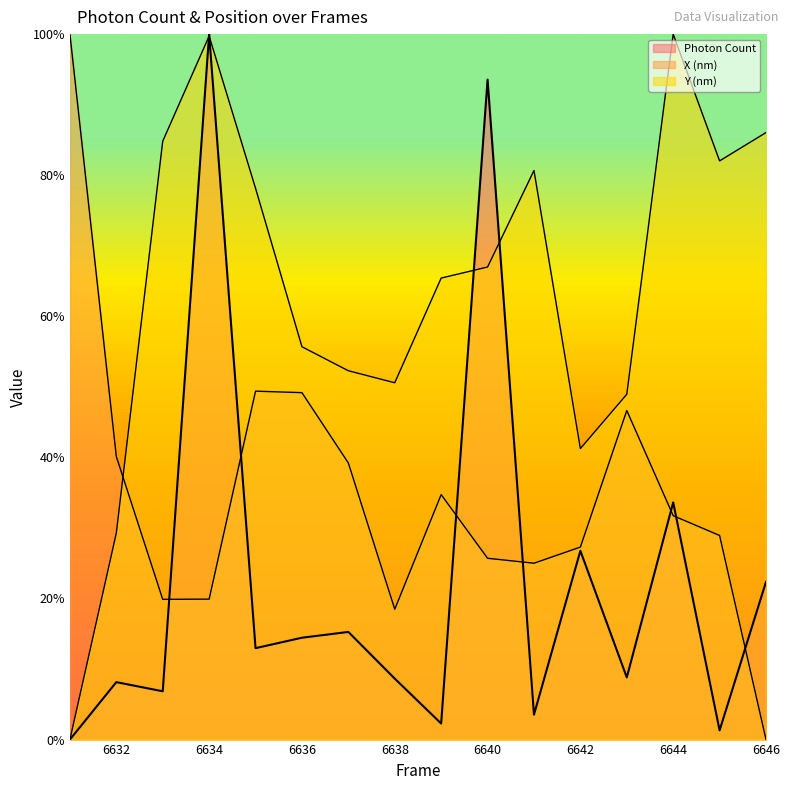

Between 6634 and 6638, which is larger?

6634